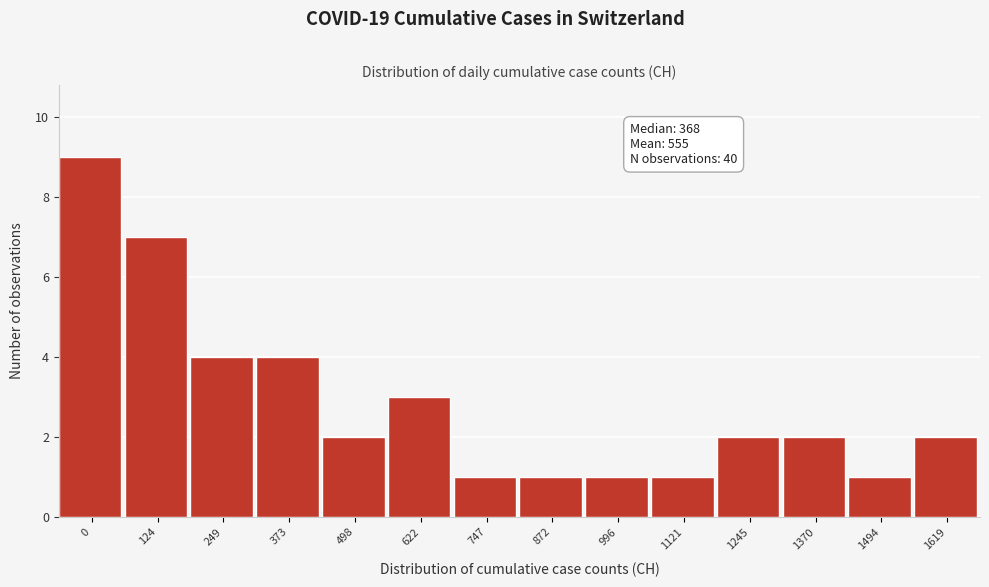

Reading left to right, list all the values displayed in this chart.

9	7	4	4	2	3	1	1	1	1	2	2	1	2